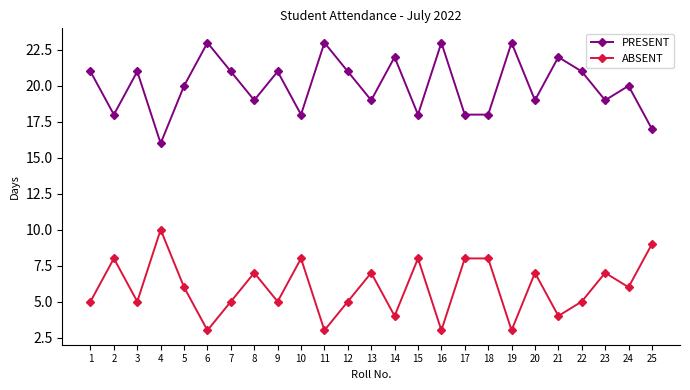

At 19, list the series in order from smallest to largest.

ABSENT, PRESENT